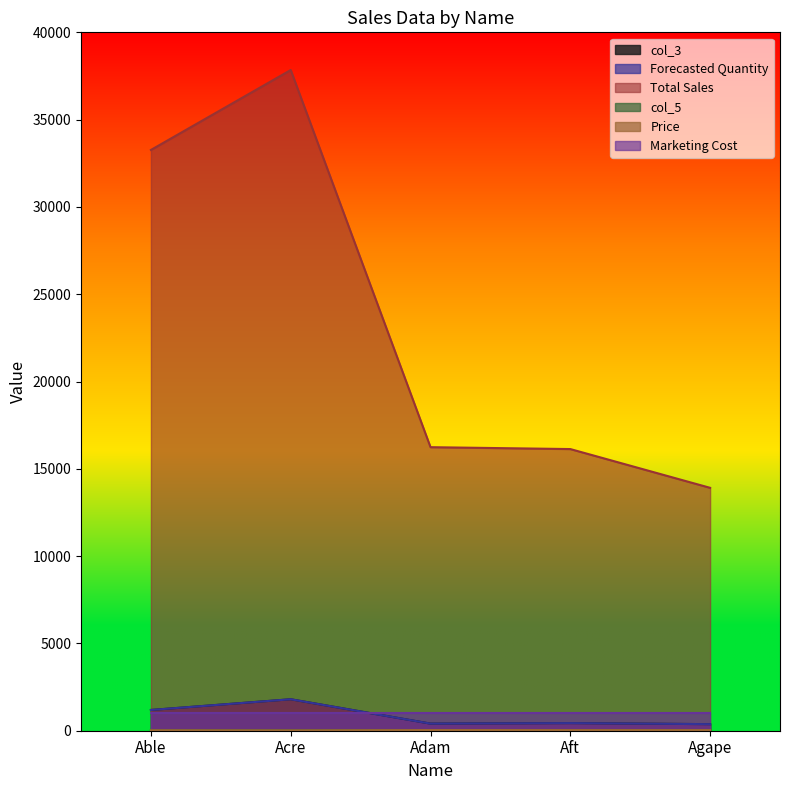

What is the difference between the second highest and minimum values in the Price series?

16